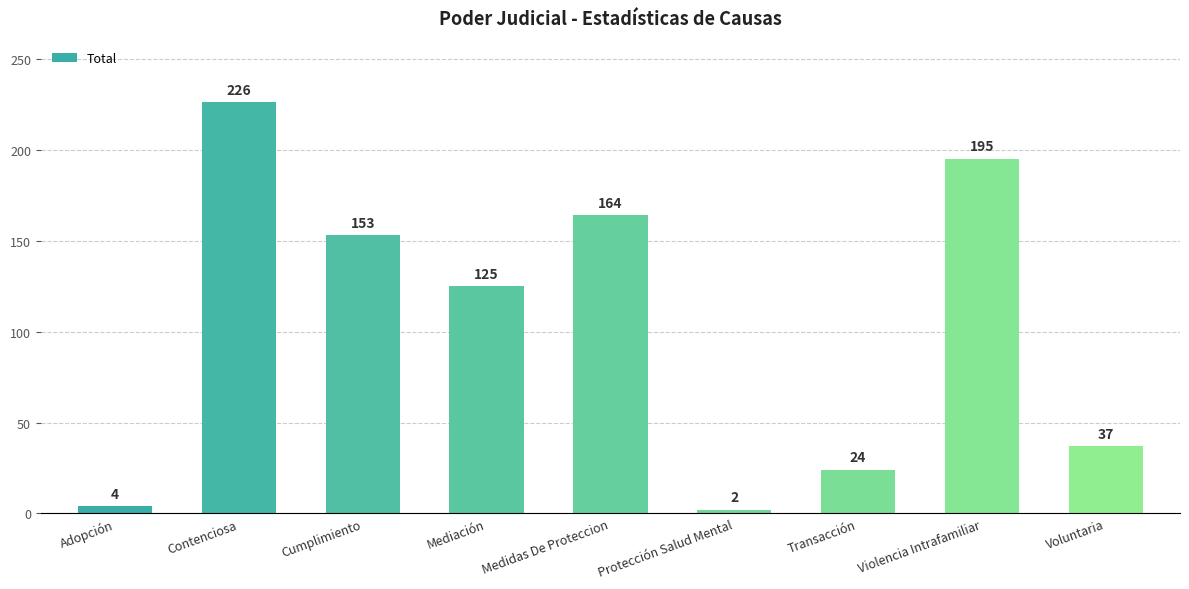

What is the maximum value shown in the chart?

226